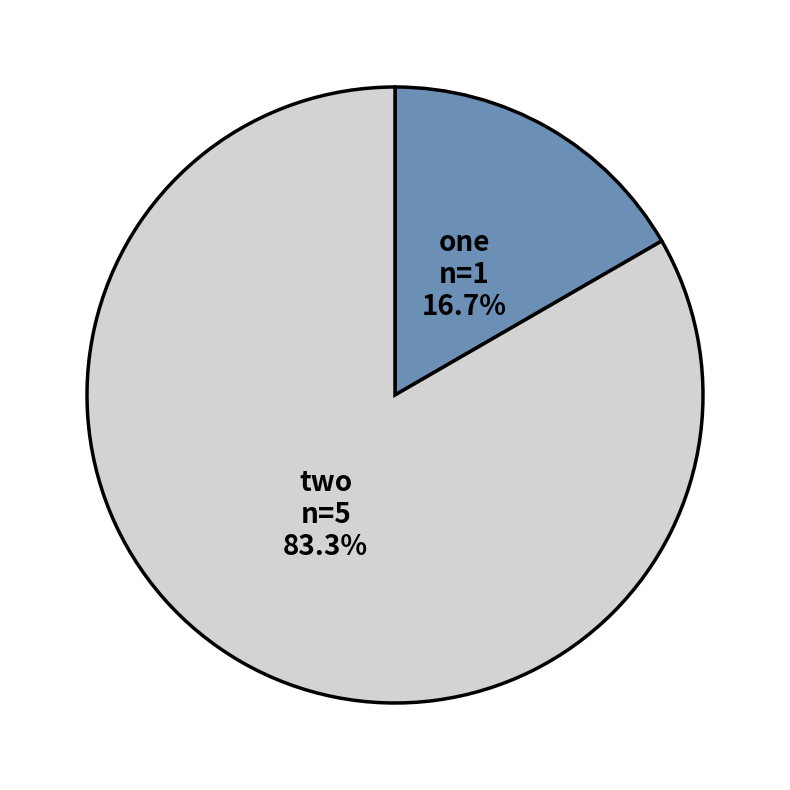

True or false: one accounts for 31% of the total.

False